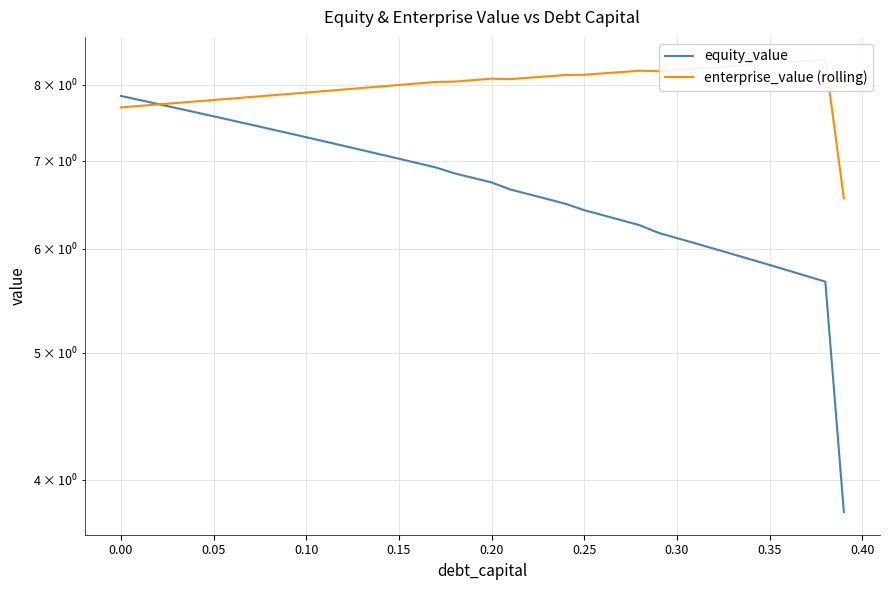

Is the value of enterprise_value (rolling) at 0.10 greater than the value of equity_value at 19?

Yes